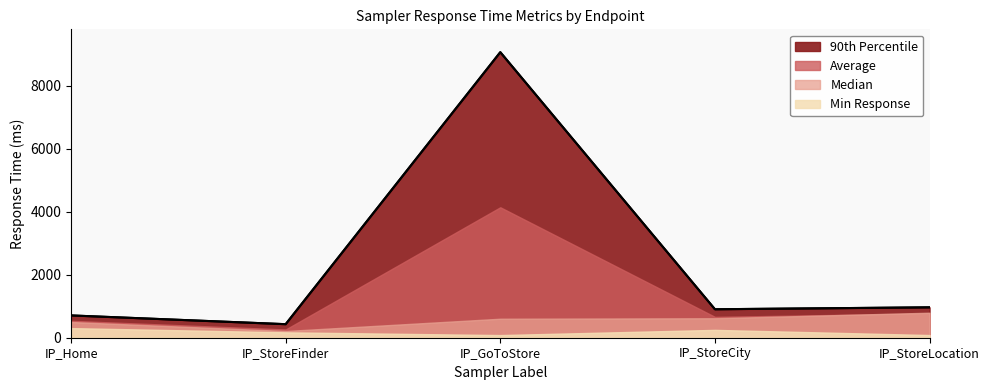

What is the minimum value shown in the chart?

84